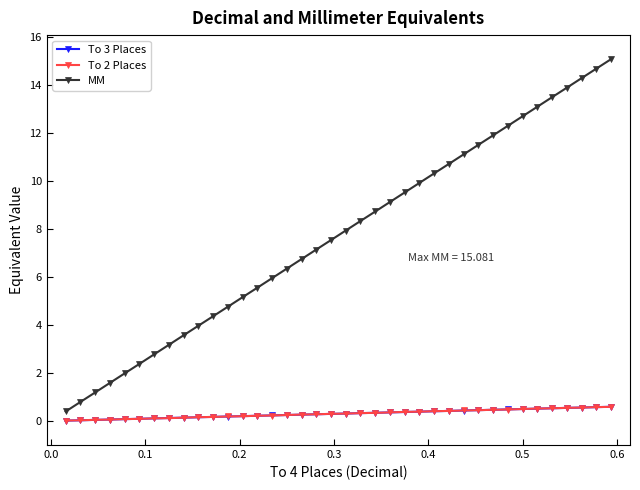

Which series has the largest total across all categories?

MM